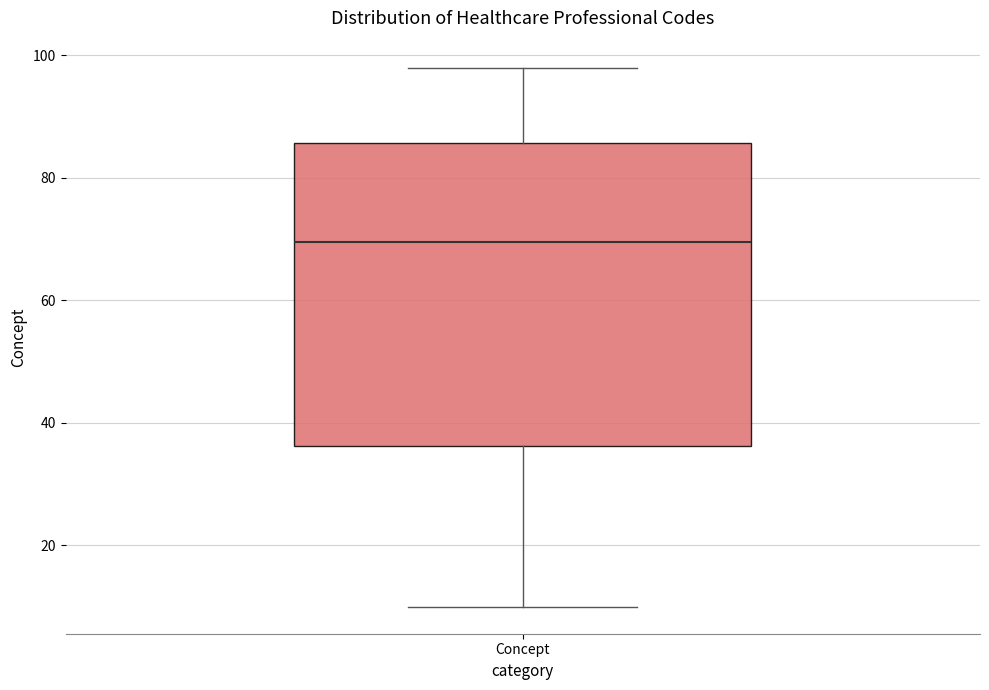

Read this box plot against the y-axis: the position of the median line, the range covered by the box, and the ends of both whiskers. The values are not printed on the chart, so give them approximately, as read against the axis.

median 70, box 36 to 86, whiskers 10 to 98